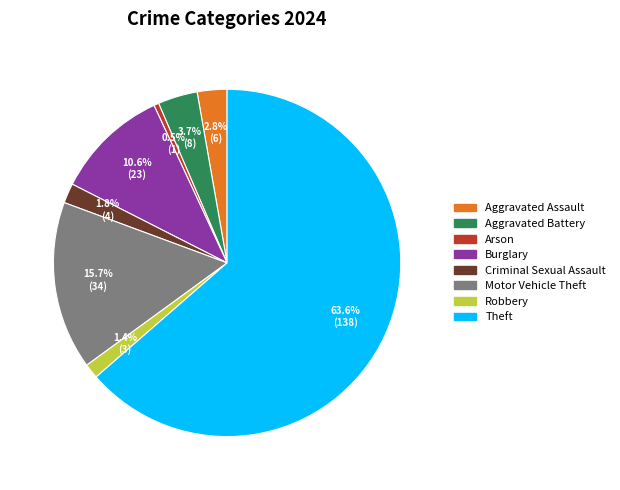

Is there any slice that represents more than half of the pie?

Yes